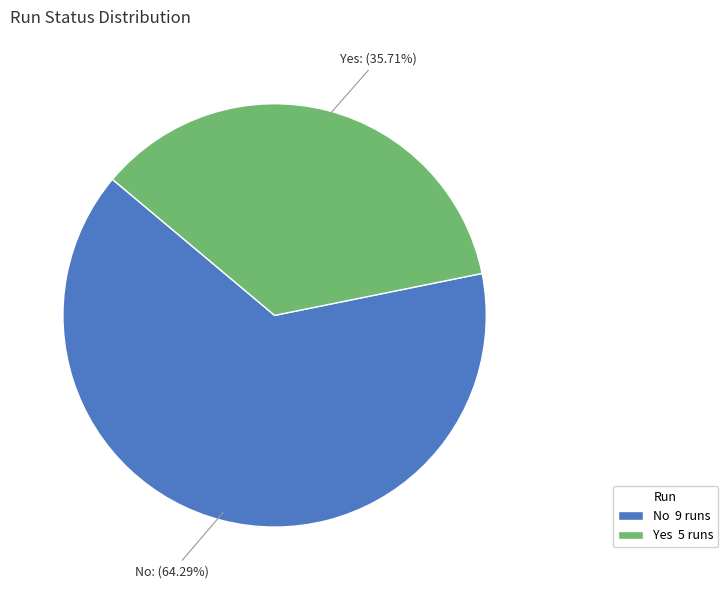

Which has a higher value, No or Yes?

No